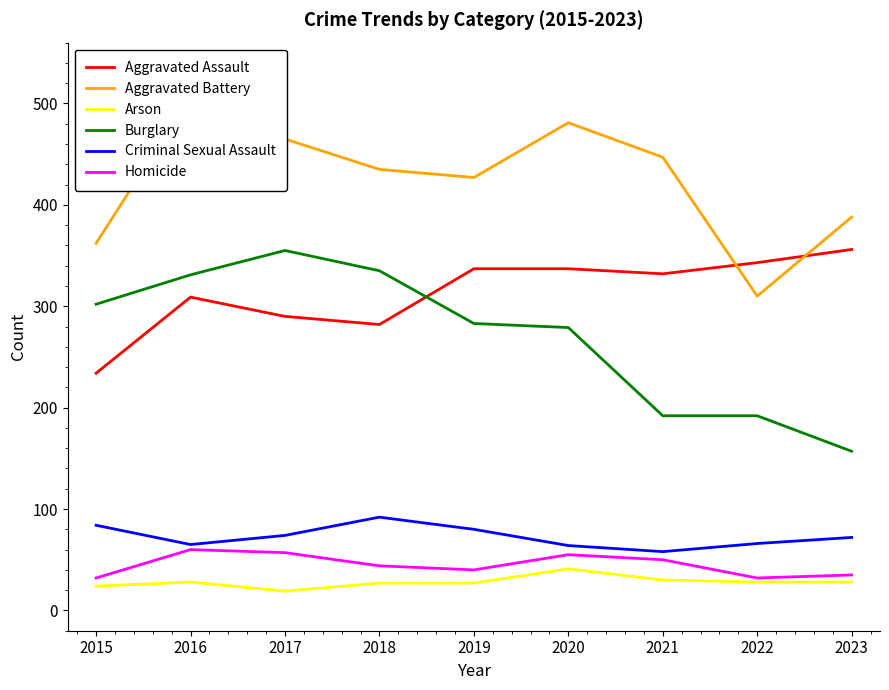

What are all the series names shown in the legend?

Aggravated Assault, Aggravated Battery, Arson, Burglary, Criminal Sexual Assault, Homicide